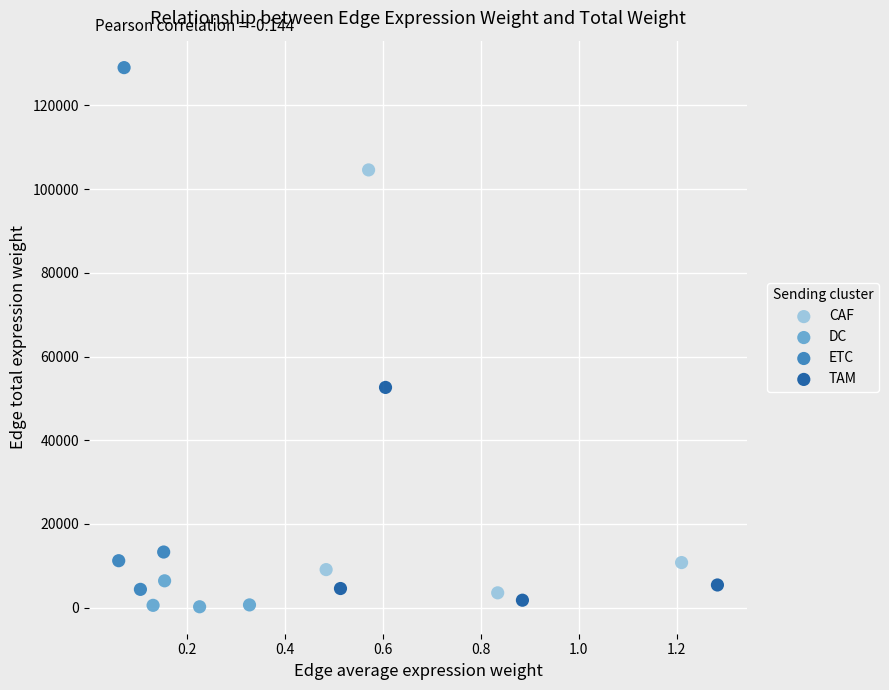

Which series has the largest Y range (max minus min)?

ETC